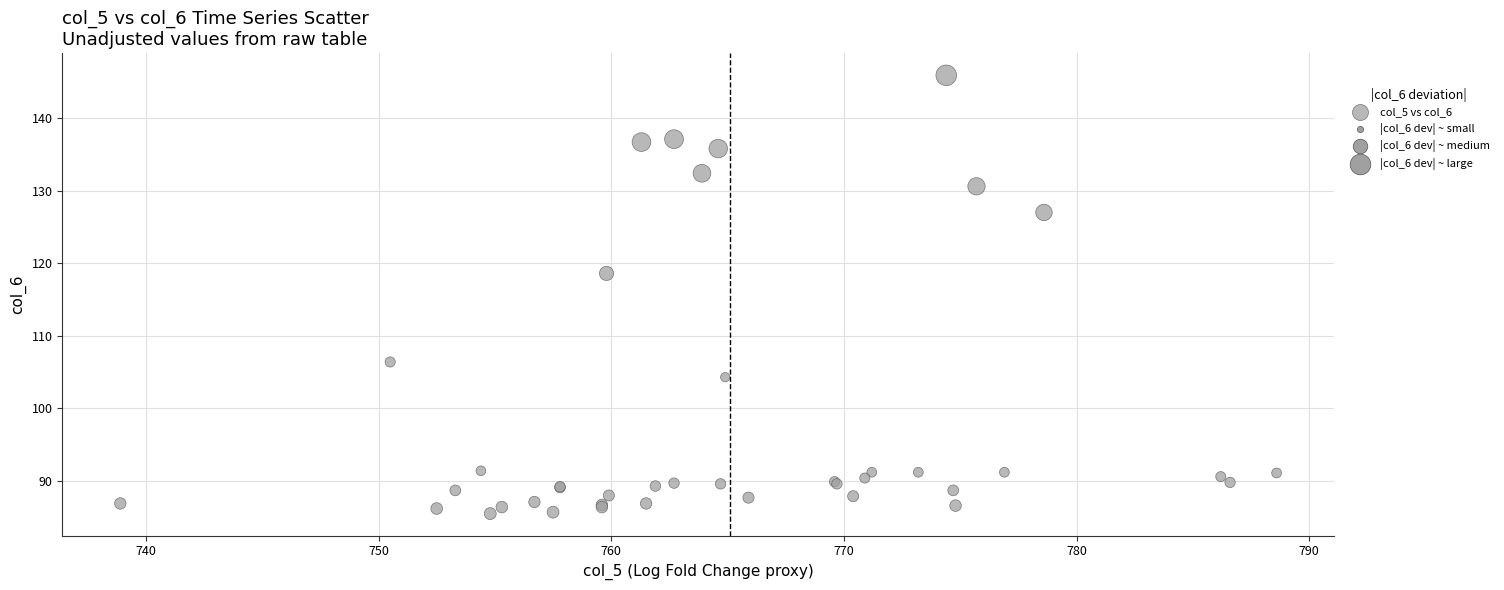

What Y value in the scatter plot is closest to 115?

118.6